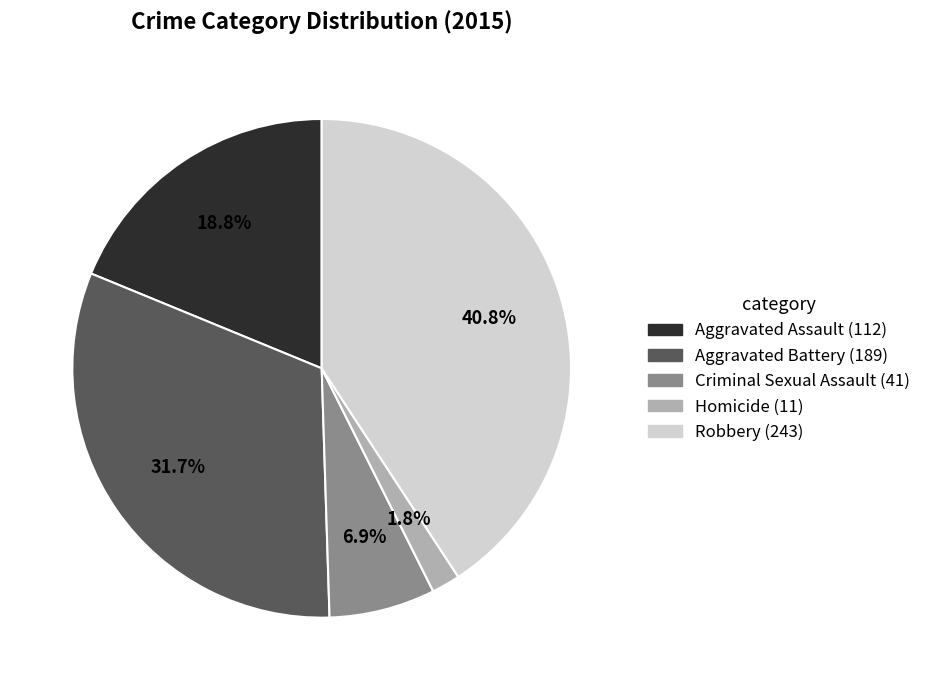

Which category has the biggest portion of the pie?

Robbery